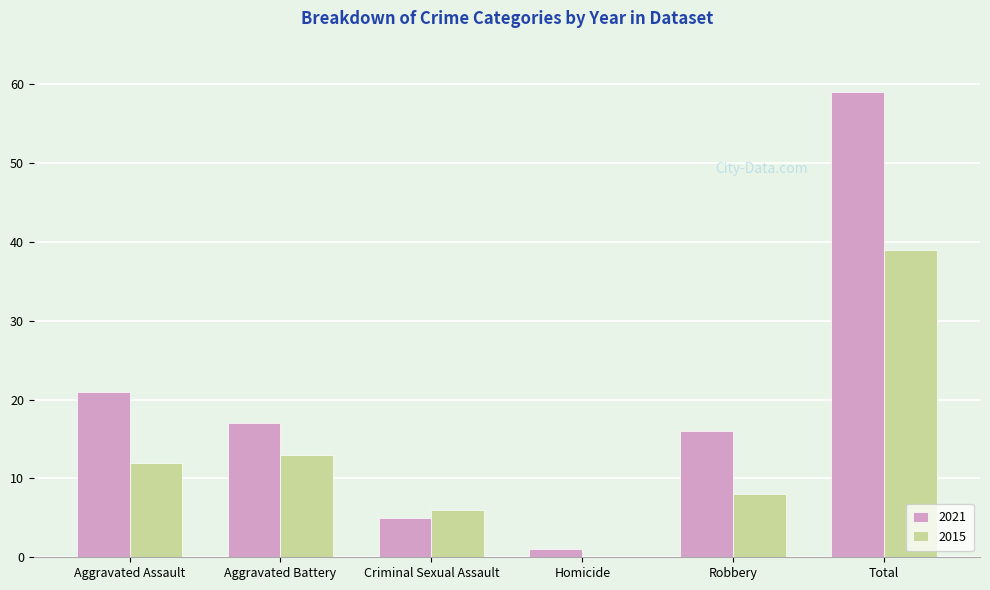

What is the sum of all 2015 values?

78